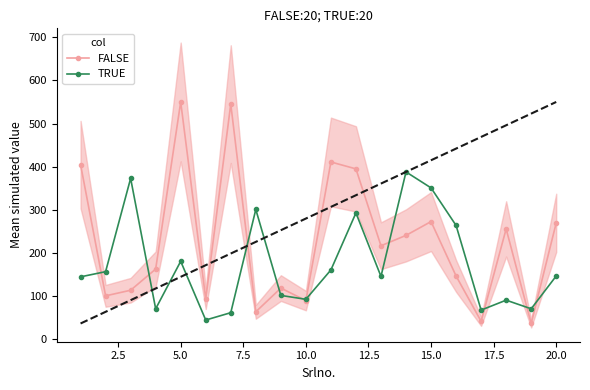

True or false: TRUE has more than 1 interior local peaks.

True